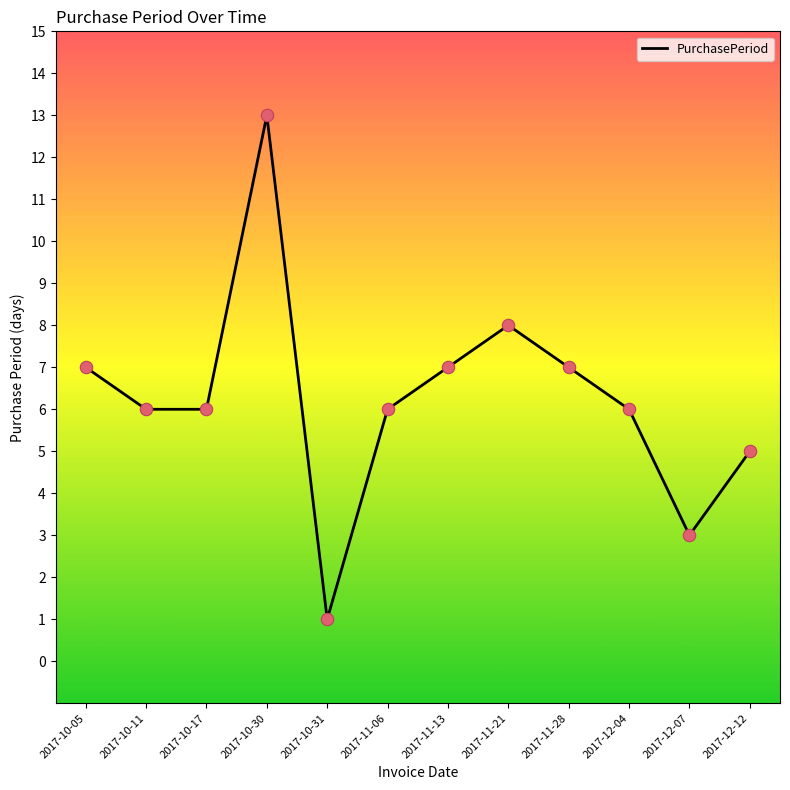

What is the change in value from 2017-10-31 to 2017-12-04?

+5